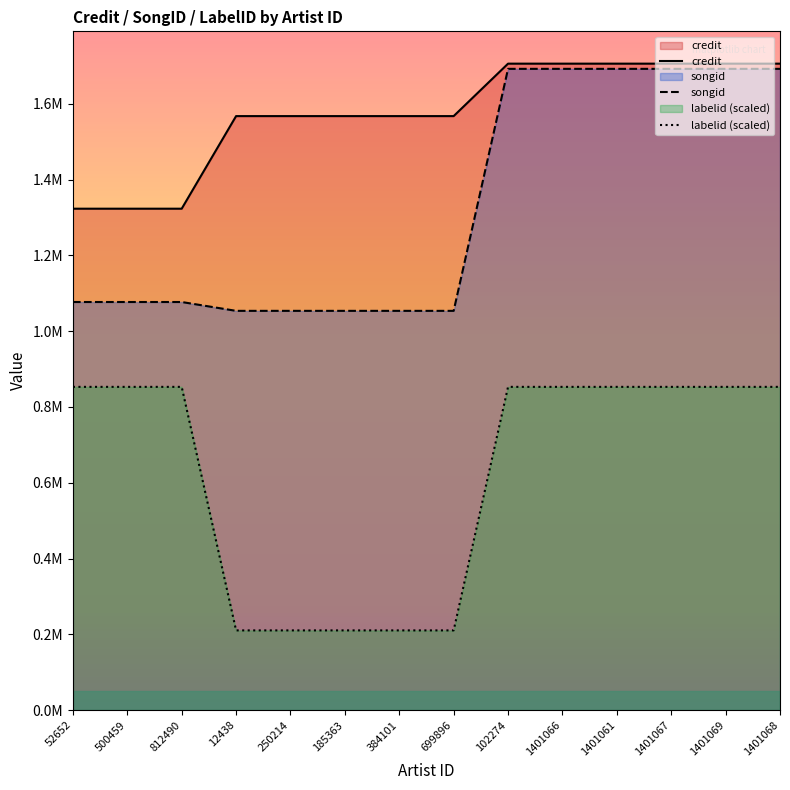

How many lines are shown in the chart?

3